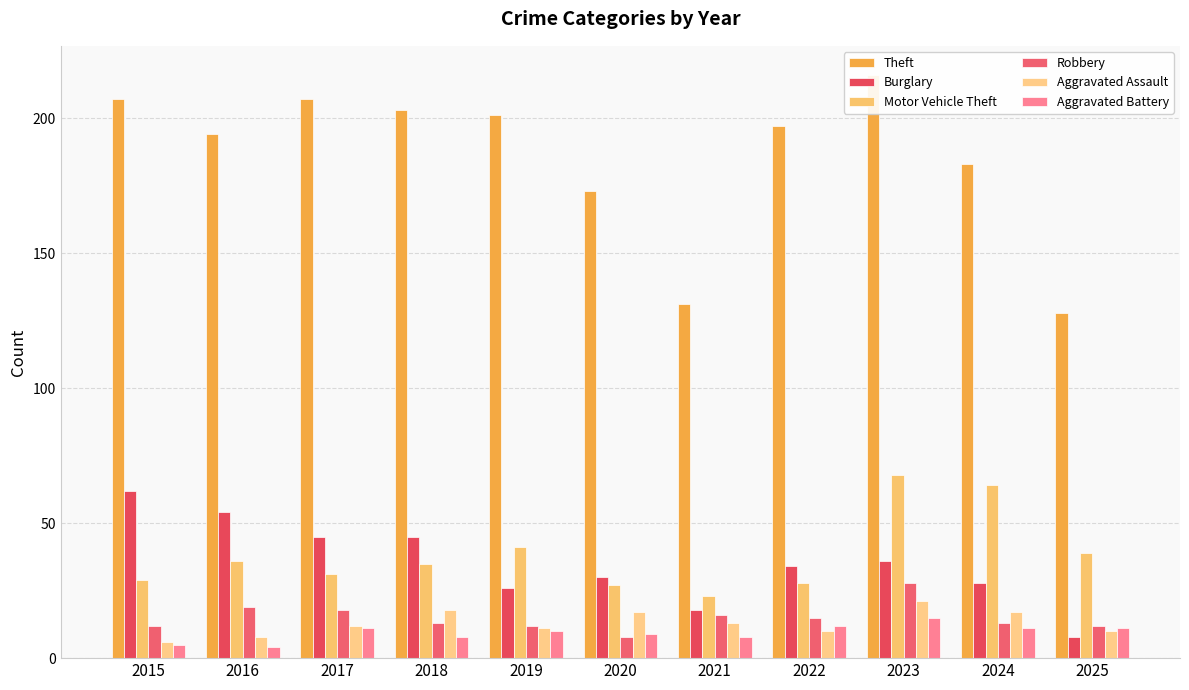

Is the value of Aggravated Assault at 2024 greater than the value of Aggravated Battery at 2018?

Yes